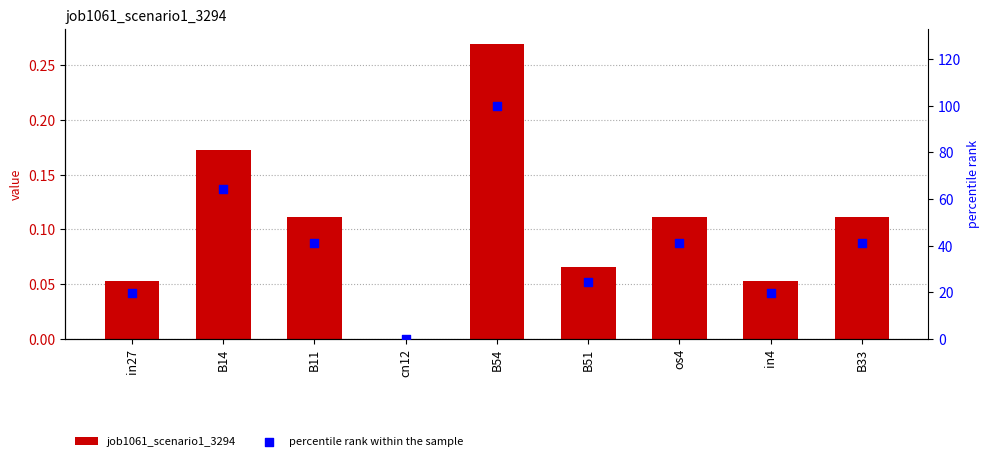

At how many categories does at least one series exceed 79?

1